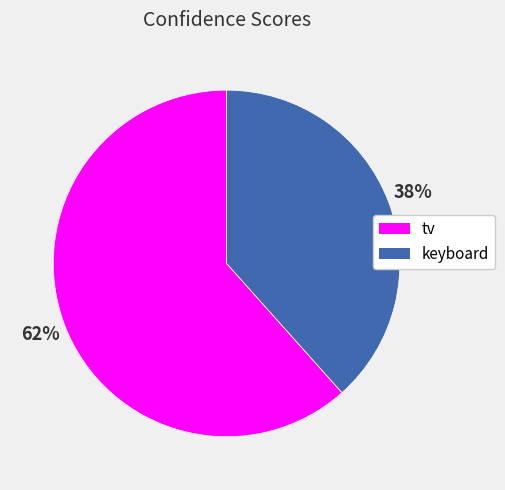

To the nearest percent, what is the average slice percentage?

50%